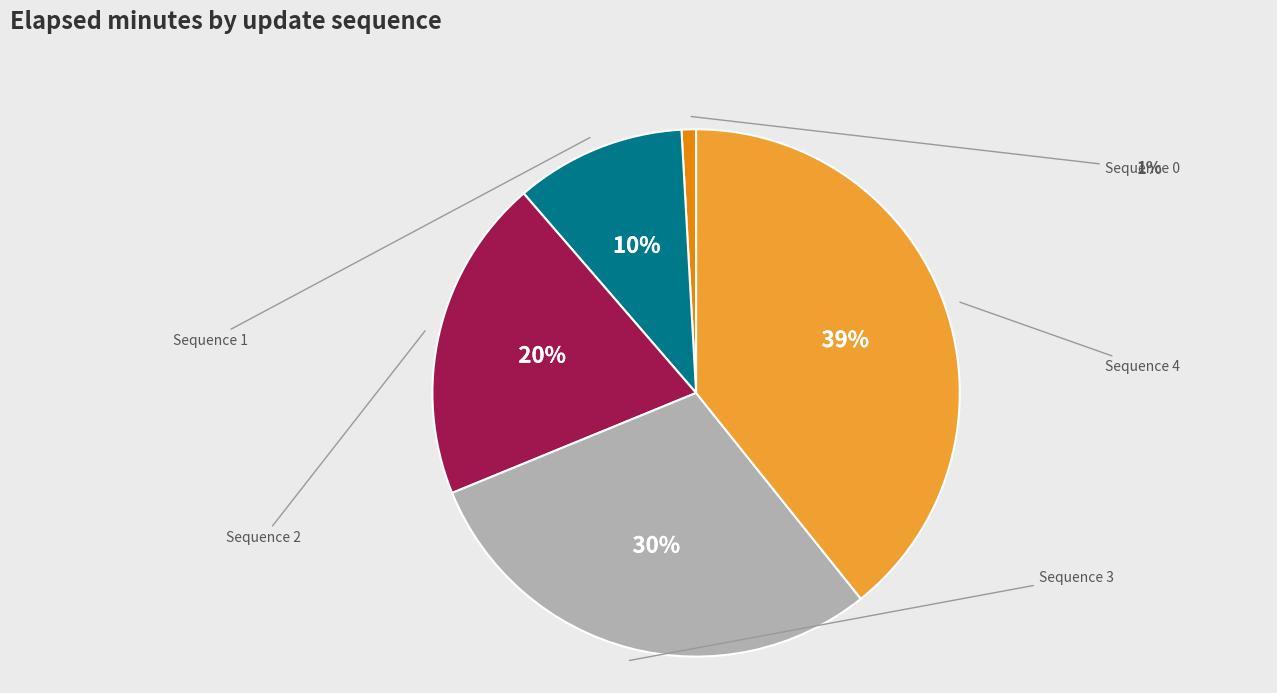

Is there any slice that represents more than half of the pie?

No